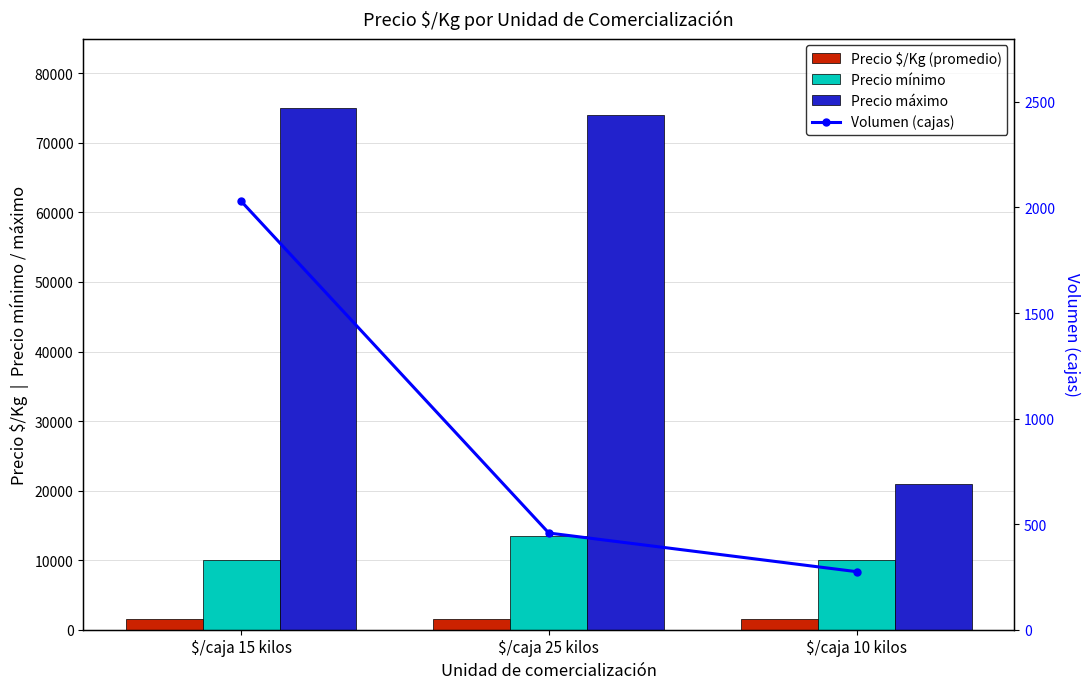

At $/caja 10 kilos, list the series in order from smallest to largest.

Volumen (cajas), Precio $/Kg (promedio), Precio mínimo, Precio máximo